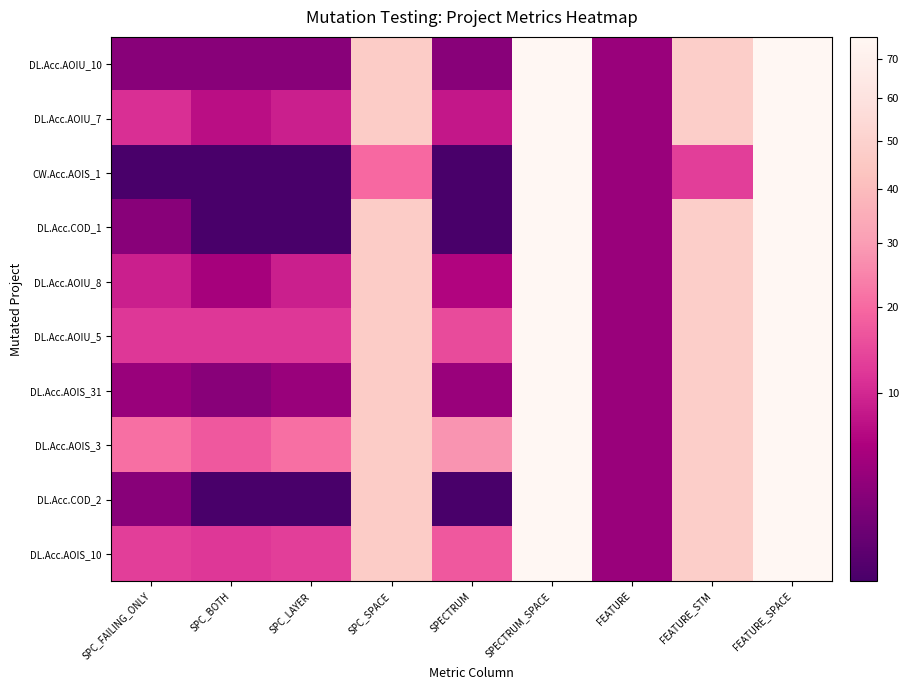

What is the maximum value shown in the chart?

76